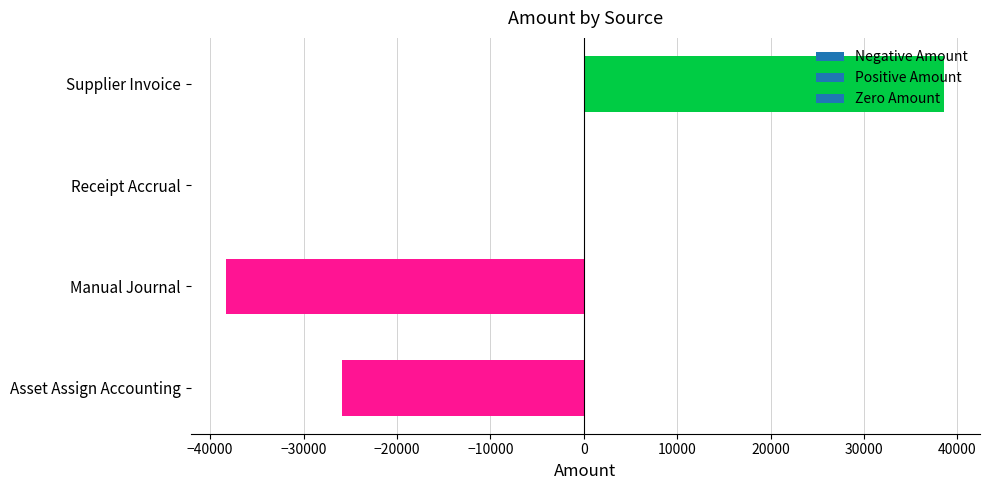

What is the change in value from Receipt Accrual to Supplier Invoice?

+38573.2